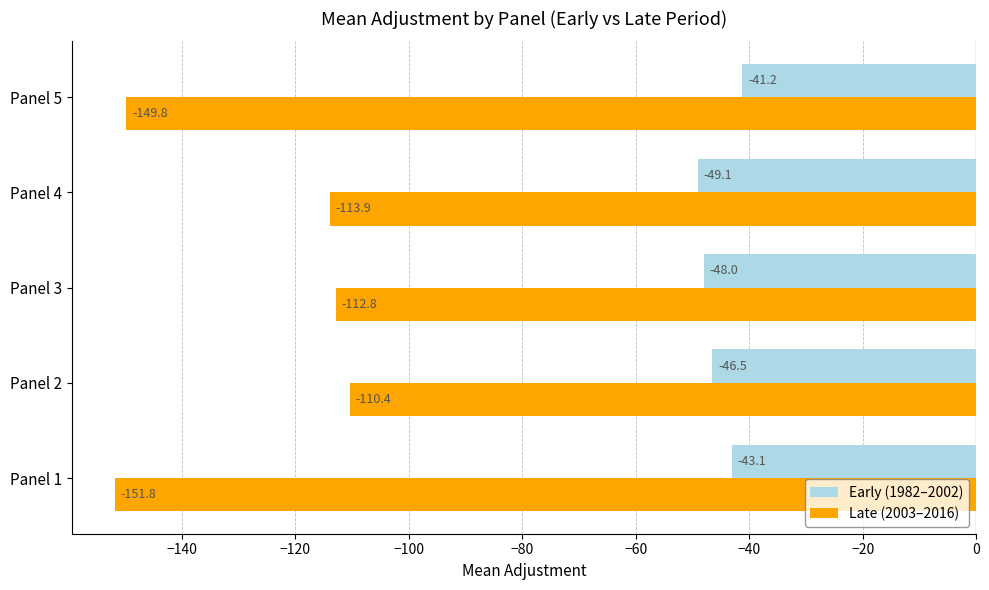

What is the greatest value displayed?

-41.2